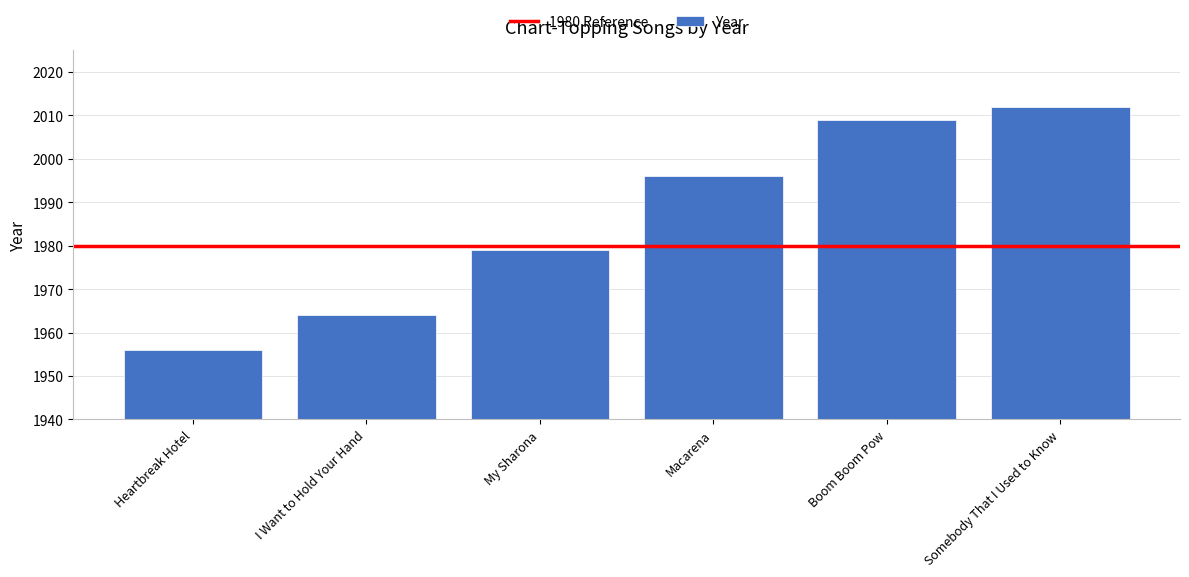

Reading left to right, transcribe all the data shown in this chart.

1956	1964	1979	1996	2009	2012